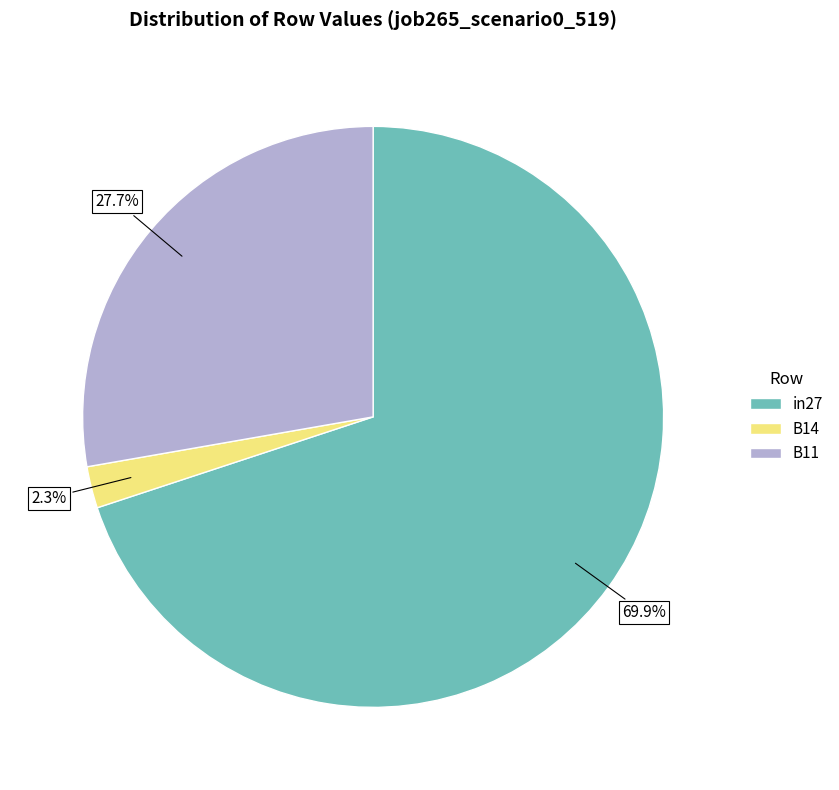

Combined, do in27 and B14 account for over 50%?

Yes